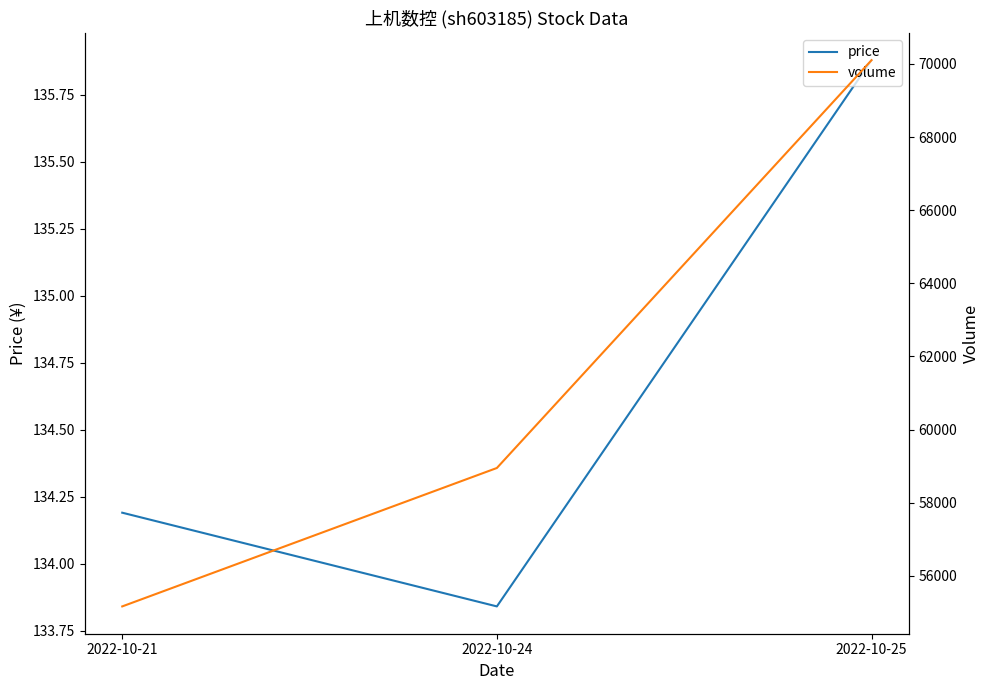

Is it true that volume equals 70101.0 at 2022-10-25?

True